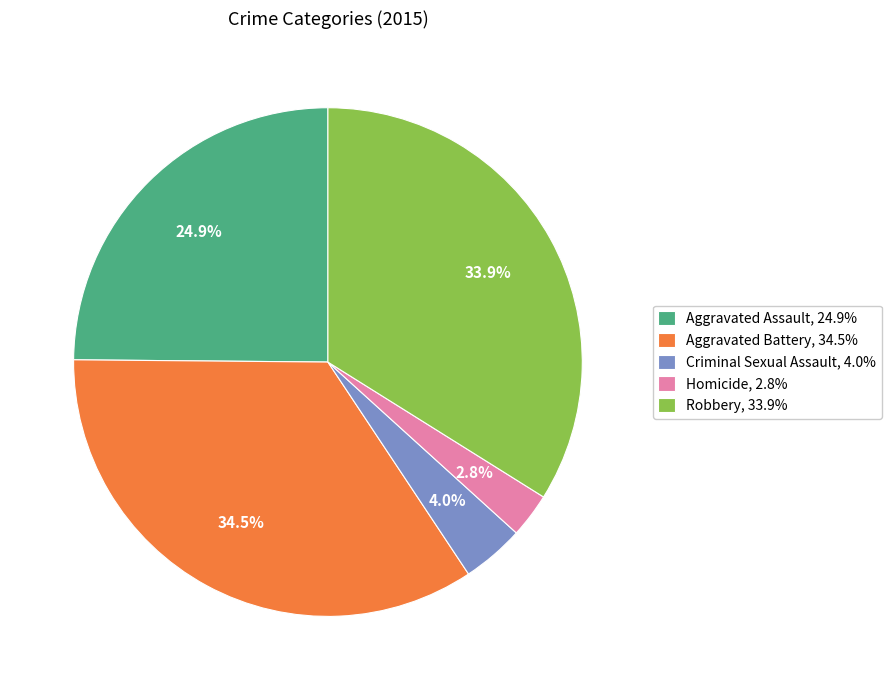

How many slices are in this pie chart?

5